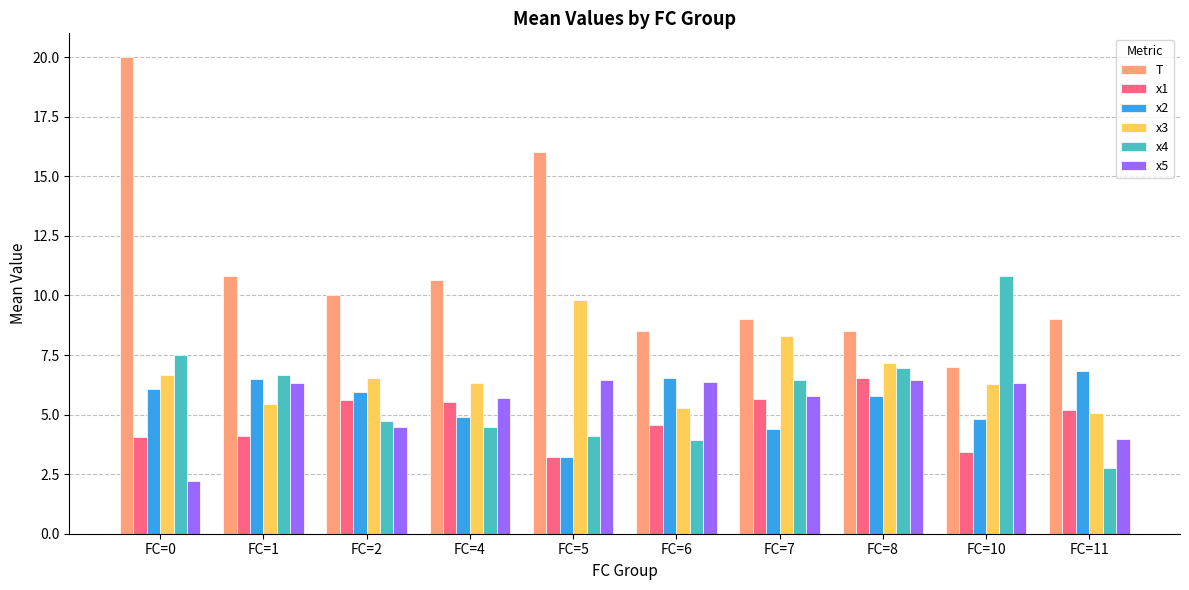

Between FC=0 and FC=11, which series saw the biggest shift?

T